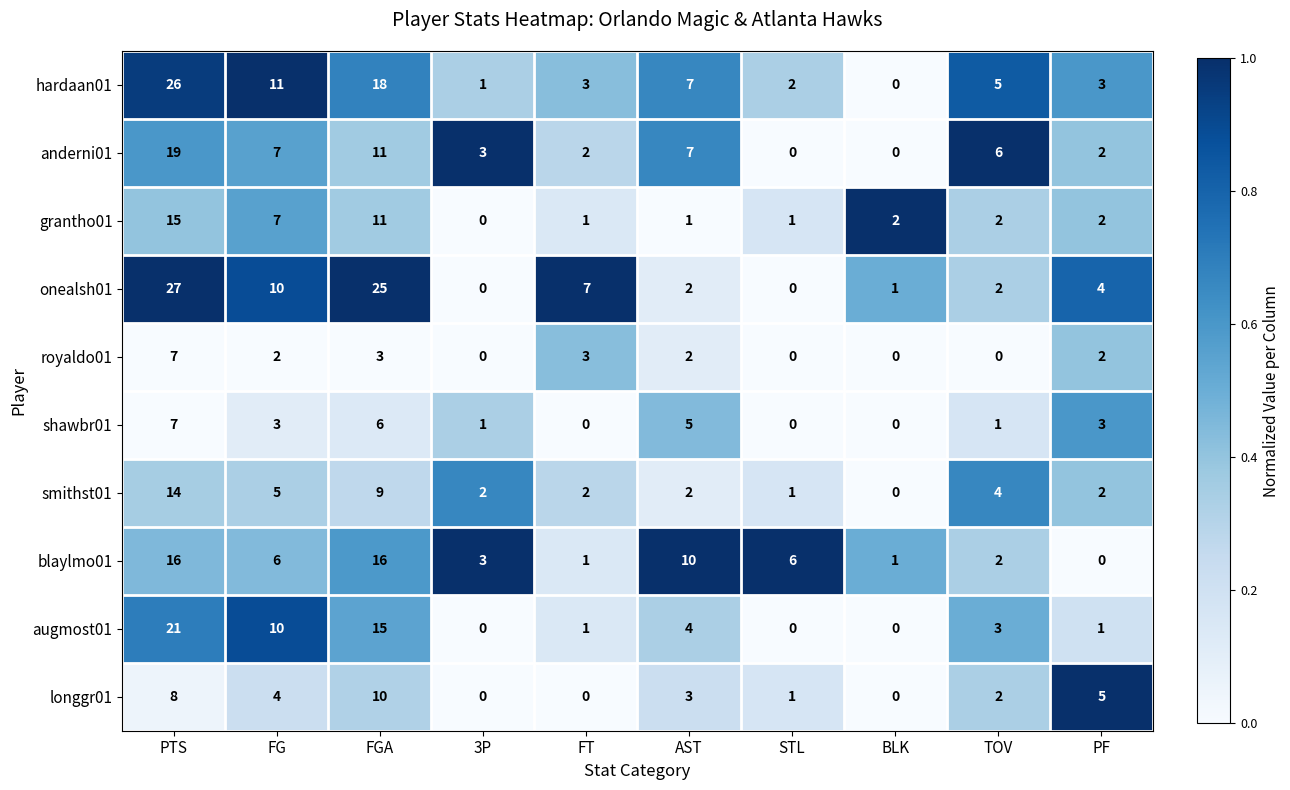

Is it true that augmost01 equals 21 at PTS?

True